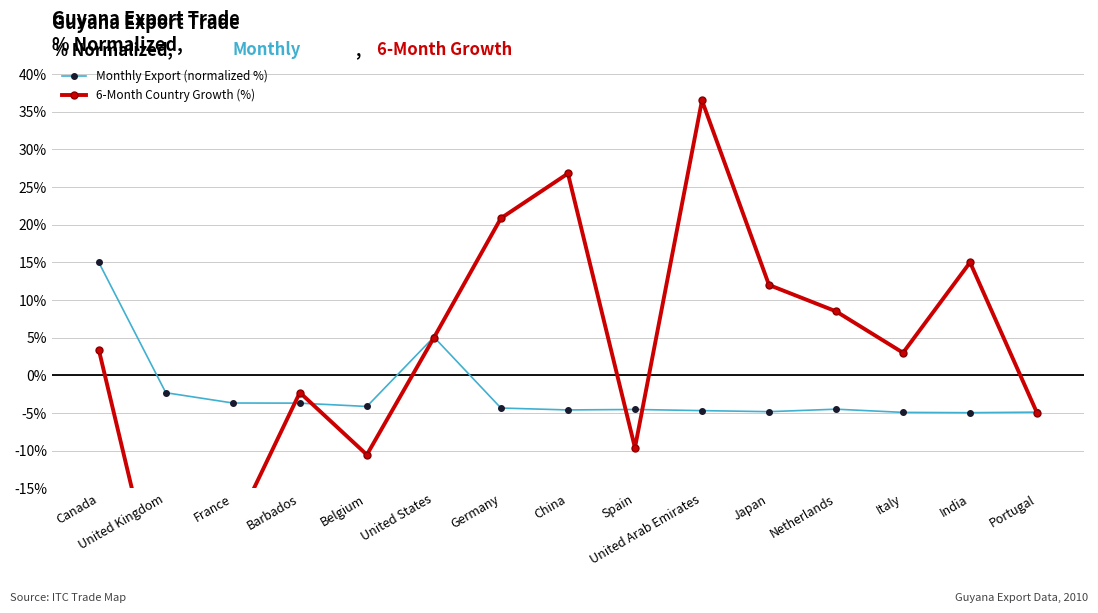

Between which two adjacent categories do Monthly Export (normalized %) and 6-Month Country Growth (%) first intersect?

France and Barbados